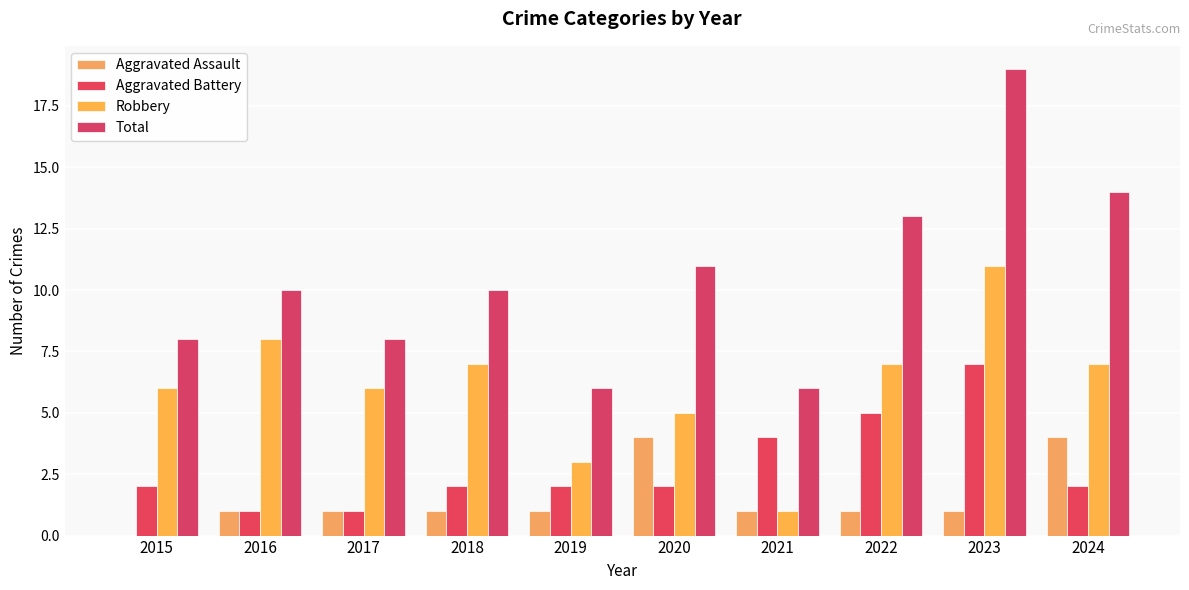

Count the number of categories in the chart.

10